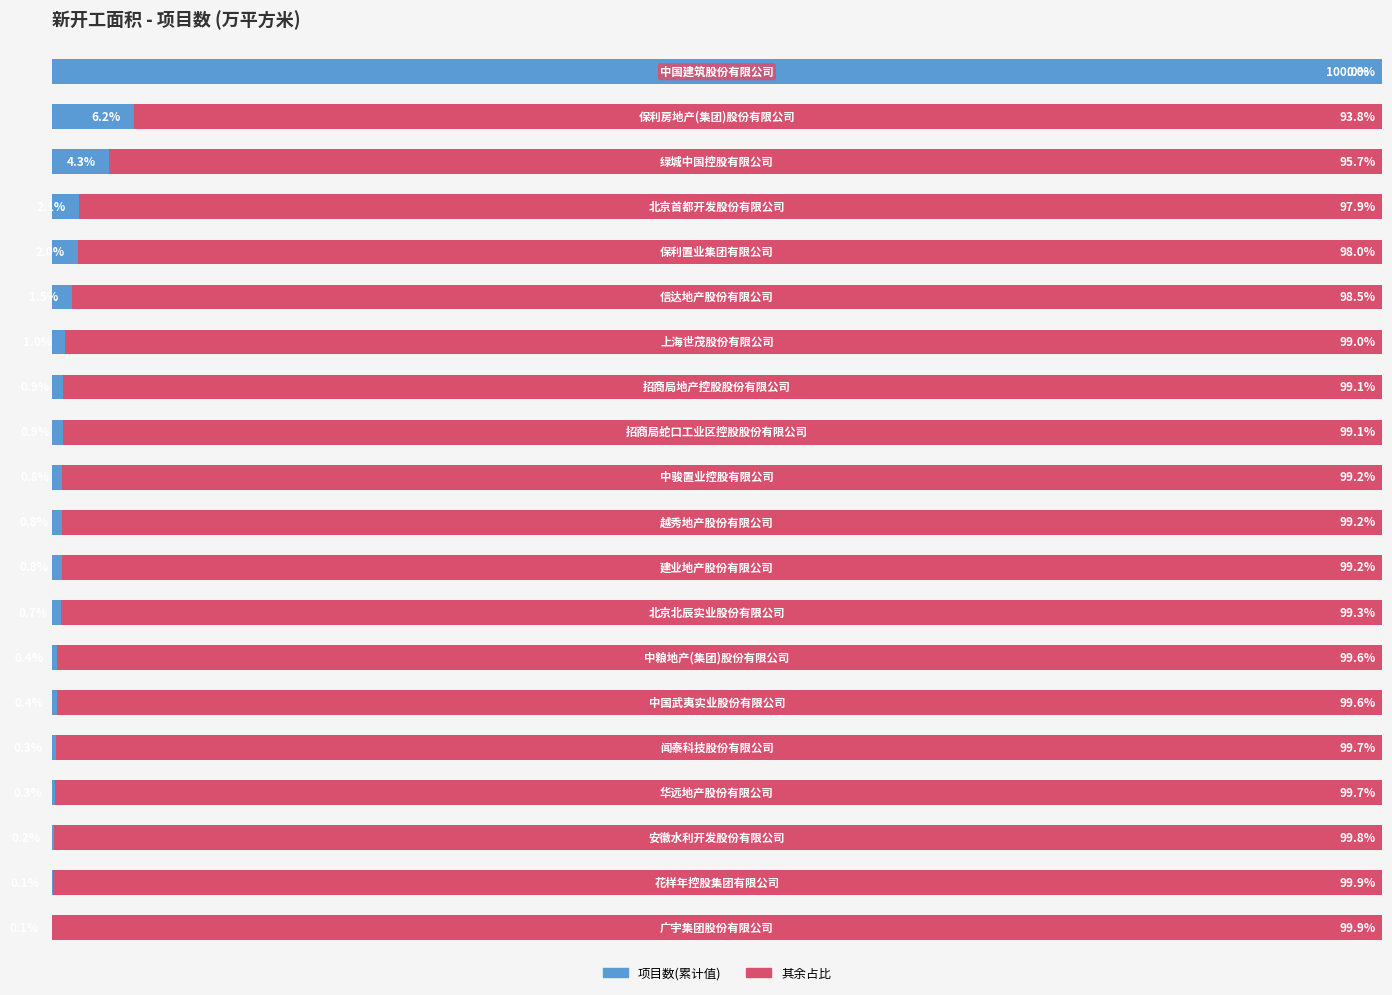

What are all the series names shown in the legend?

项目数(累计值), 其余占比